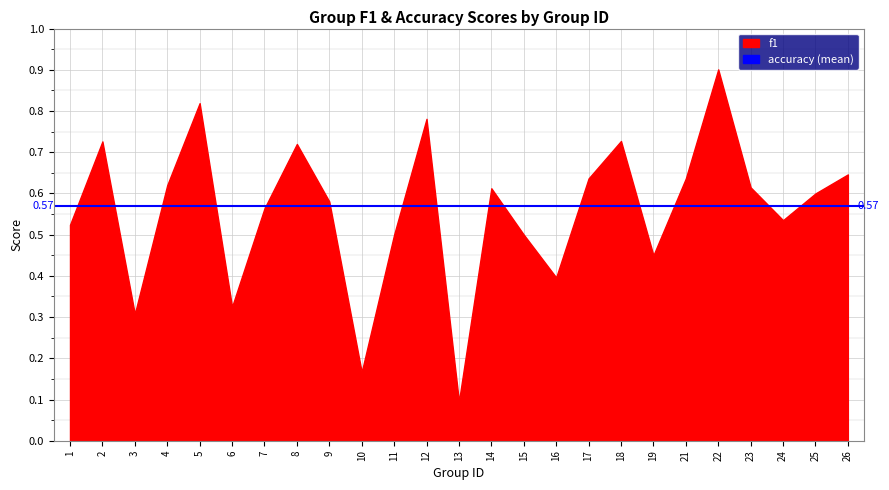

Between 3 and 26, which is larger?

26